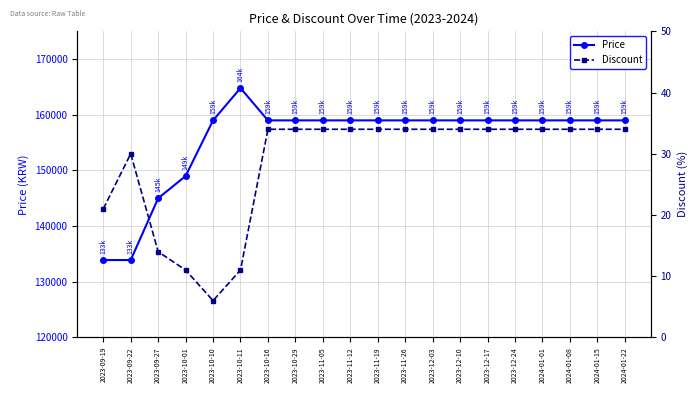

Which has a higher value, 2023-09-22 or 2023-11-19?

2023-11-19